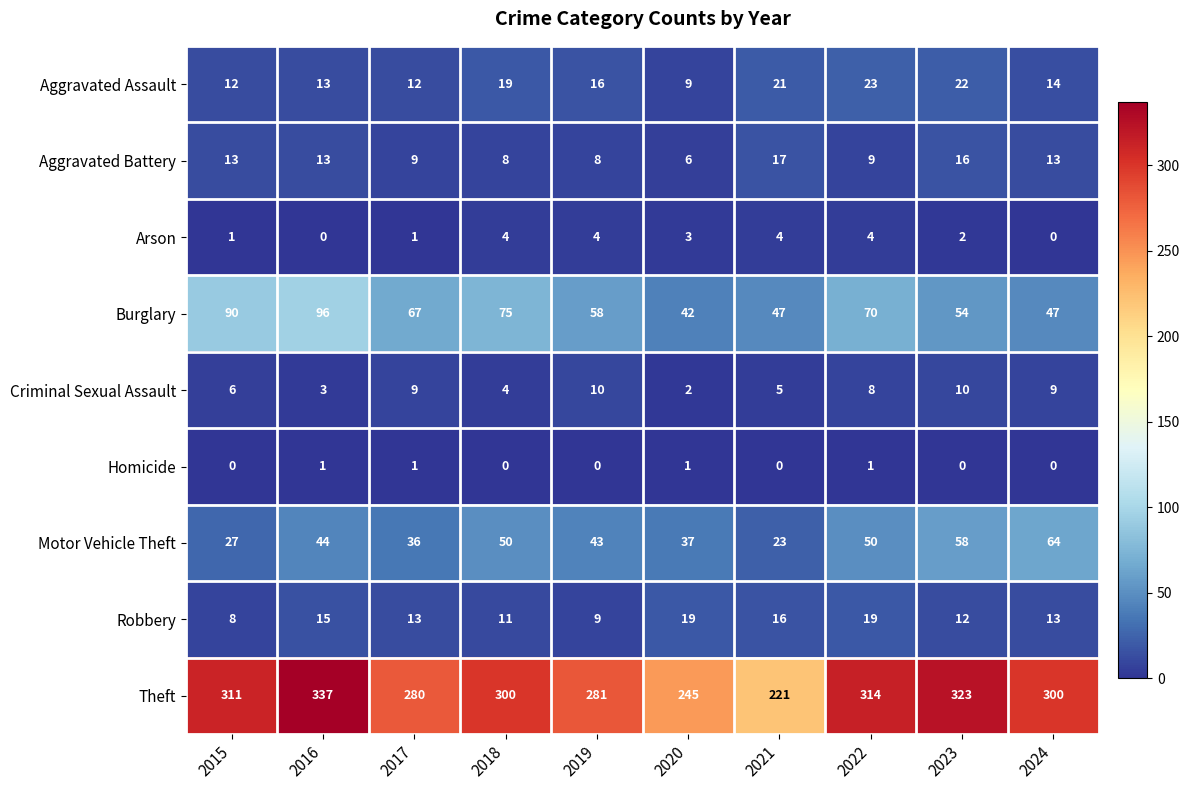

What is the total value across all series at 2023?

497